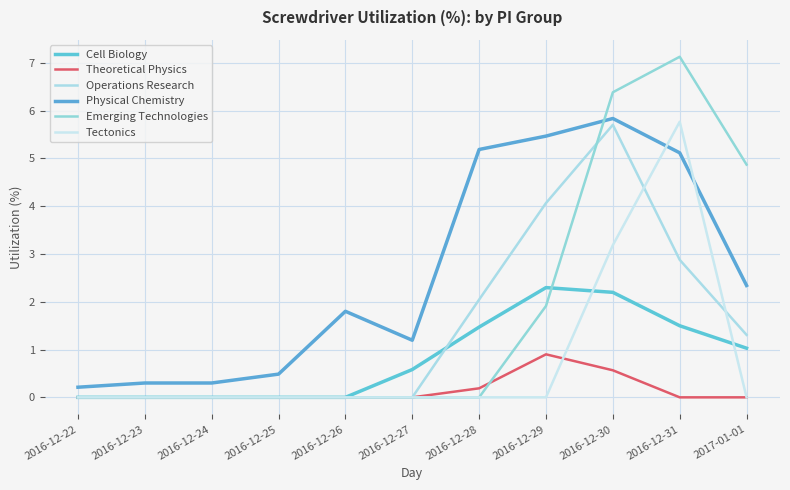

Reading right to left, list all the values displayed in this chart.

Cell Biology: 1.0	1.5	2.2	2.3	1.5	0.6	0.0	0.0	0.0	0.0	0.0
Theoretical Physics: 0.0	0.0	0.6	0.9	0.2	0.0	0.0	0.0	0.0	0.0	0.0
Operations Research: 1.3	2.9	5.7	4.1	2.0	0.0	0.0	0.0	0.0	0.0	0.0
Physical Chemistry: 2.3	5.1	5.8	5.5	5.2	1.2	1.8	0.5	0.3	0.3	0.2
Emerging Technologies: 4.9	7.1	6.4	1.9	0.0	0.0	0.0	0.0	0.0	0.0	0.0
Tectonics: 0.0	5.8	3.2	0.0	0.0	0.0	0.0	0.0	0.0	0.0	0.0